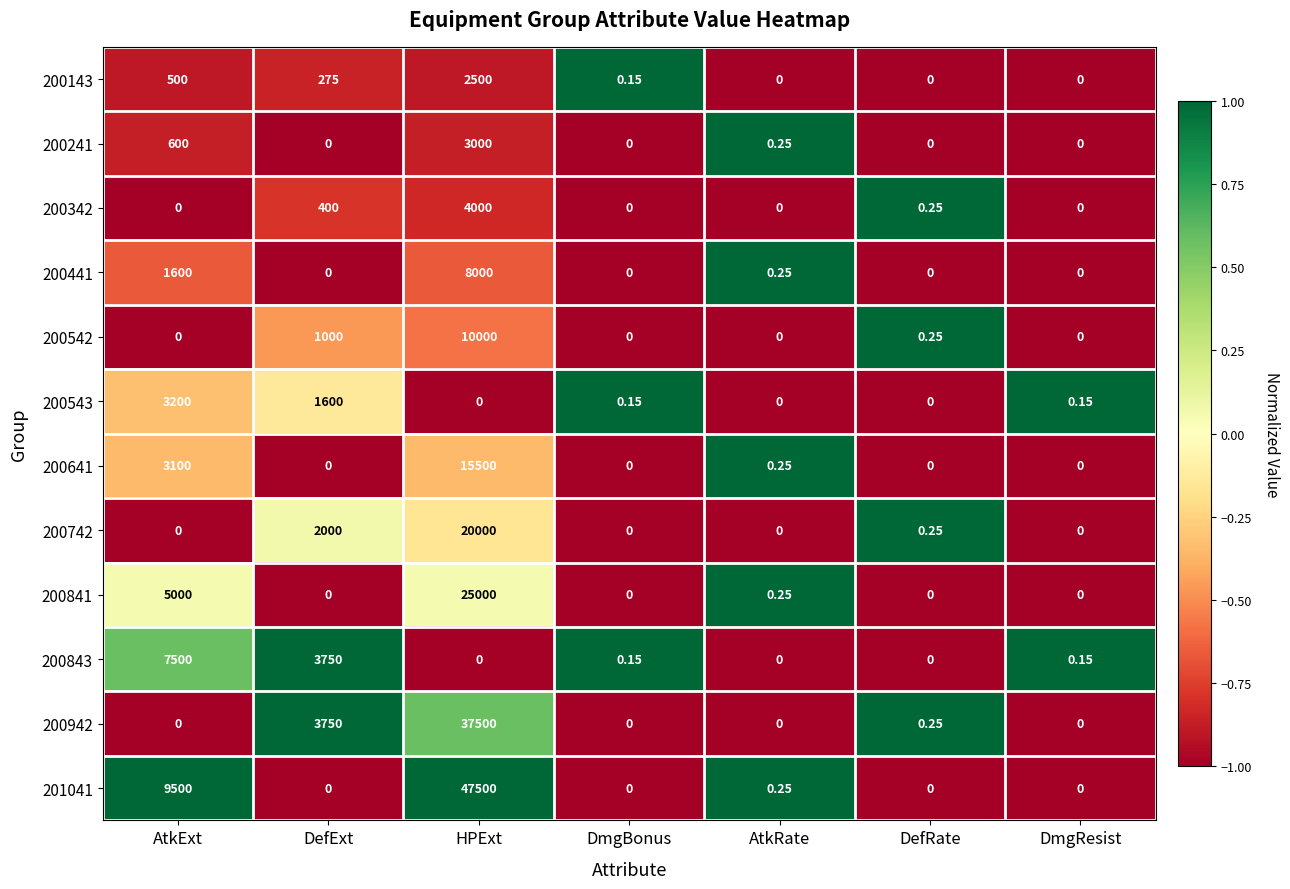

Where is 200542 nearest to the value 5000?

DefExt